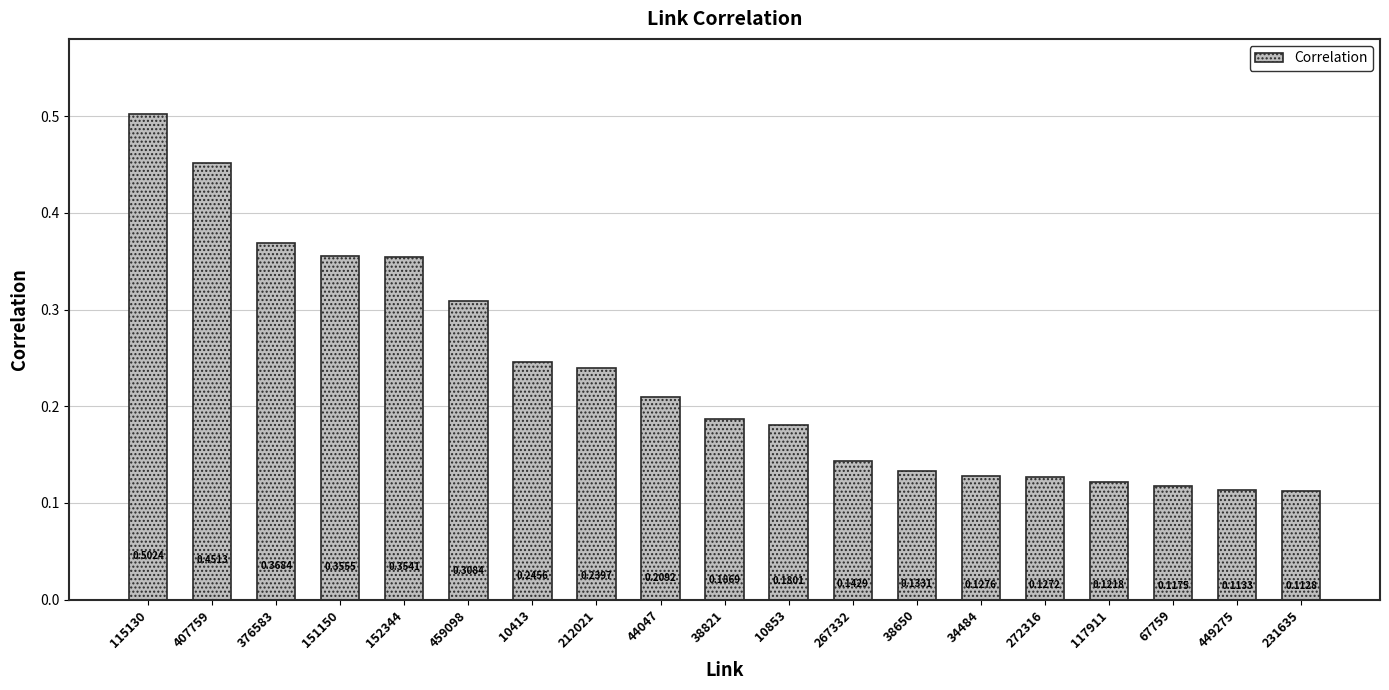

List the labels in order of value, largest first.

115130, 407759, 376583, 151150, 152344, 459098, 10413, 212021, 44047, 38821, 10853, 267332, 38650, 34484, 272316, 117911, 67759, 449275, 231635